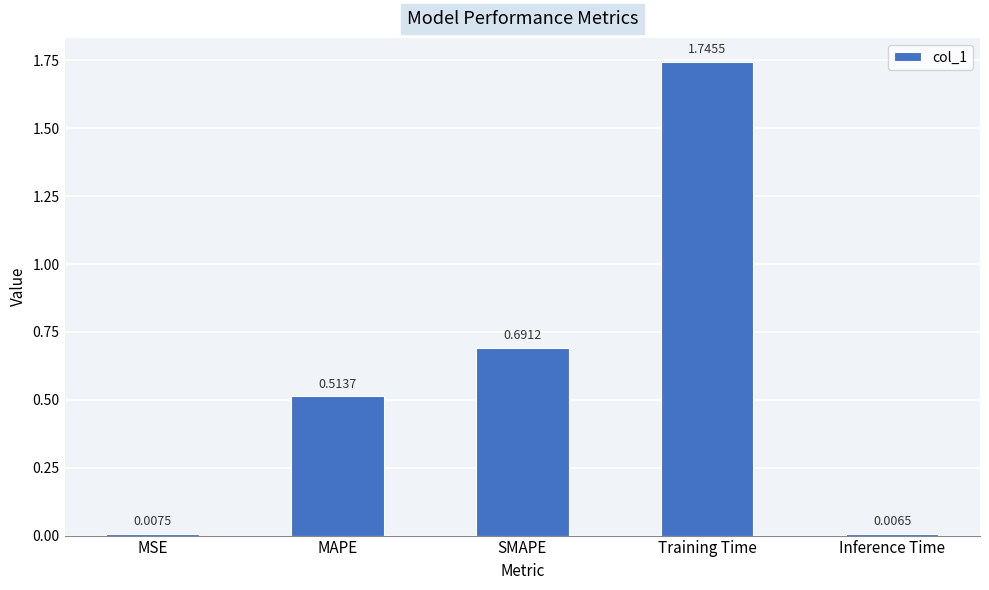

List the labels in order of value, smallest first.

Inference Time, MSE, MAPE, SMAPE, Training Time